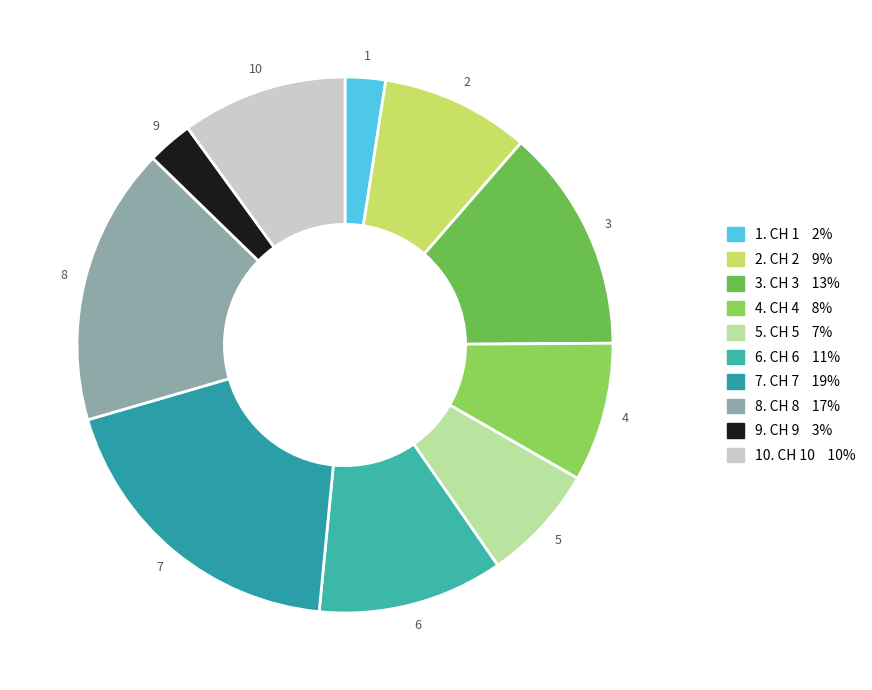

How many segments does this pie chart have?

10